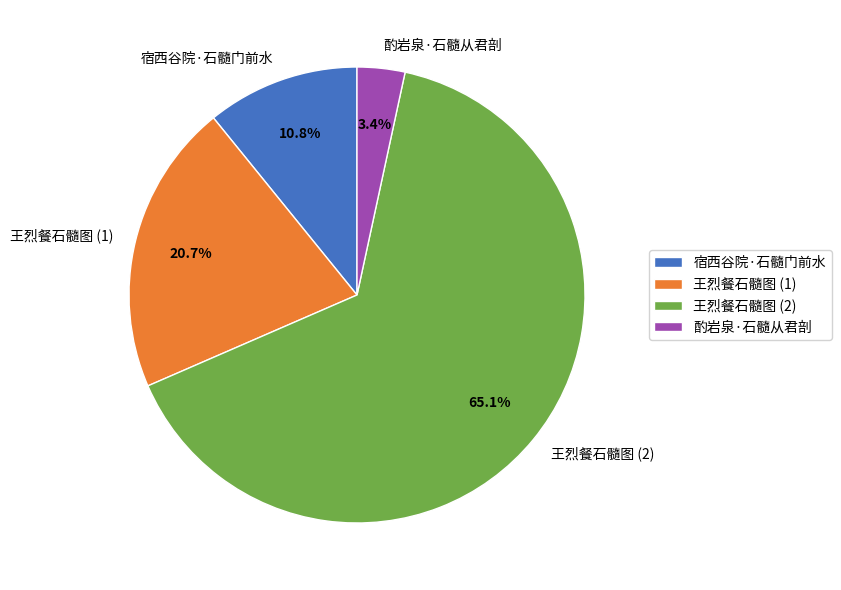

What percentage is the 宿西谷院·石髓门前水 slice, to the nearest percent?

11%